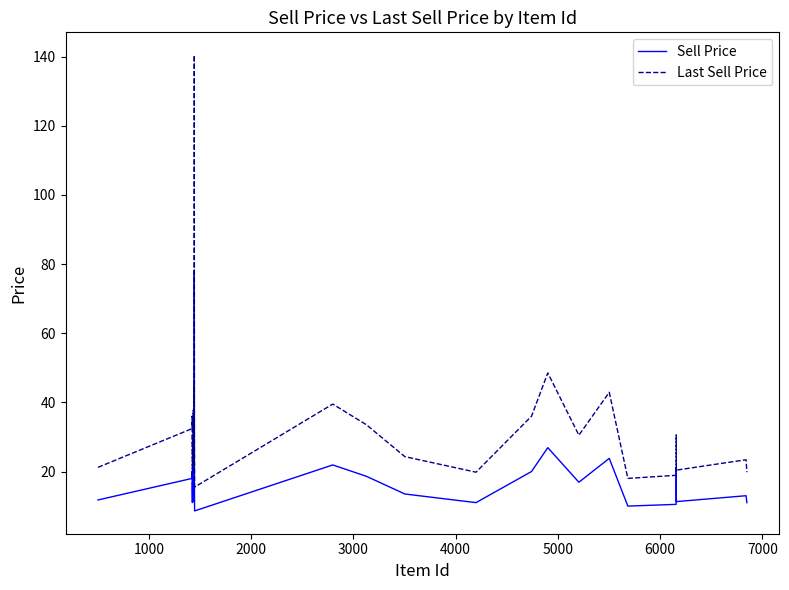

How many interior local valleys does the Sell Price series have?

12